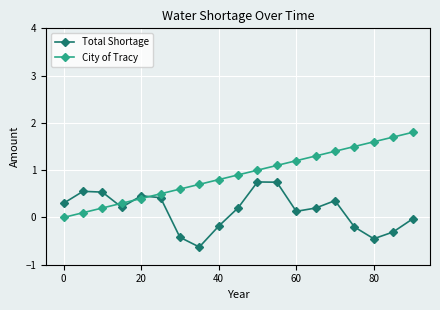

Rank the series by their maximum value, from lowest to highest.

Total Shortage, City of Tracy